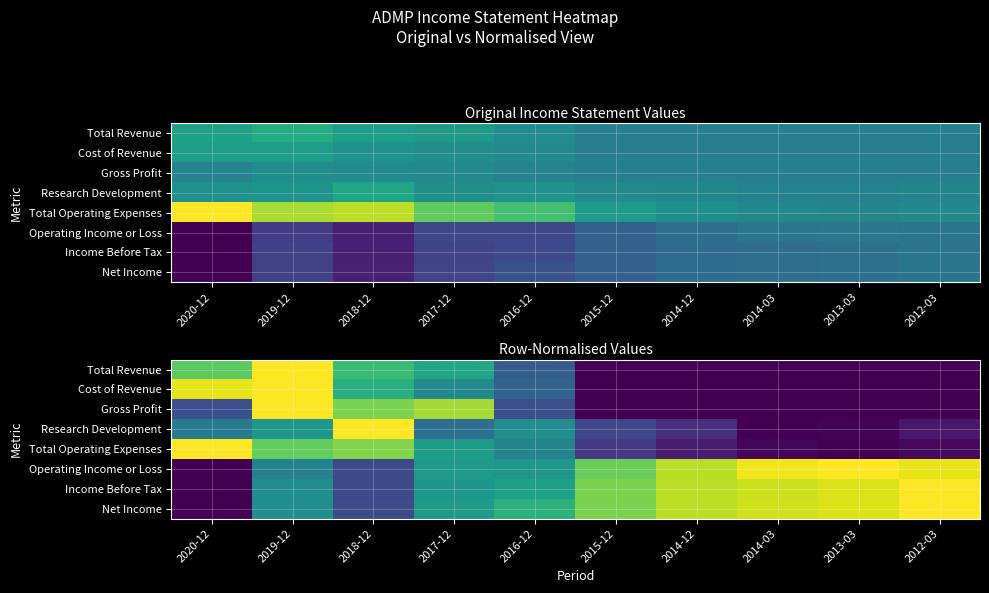

At which label is Total Revenue closest to 0?

2015-12